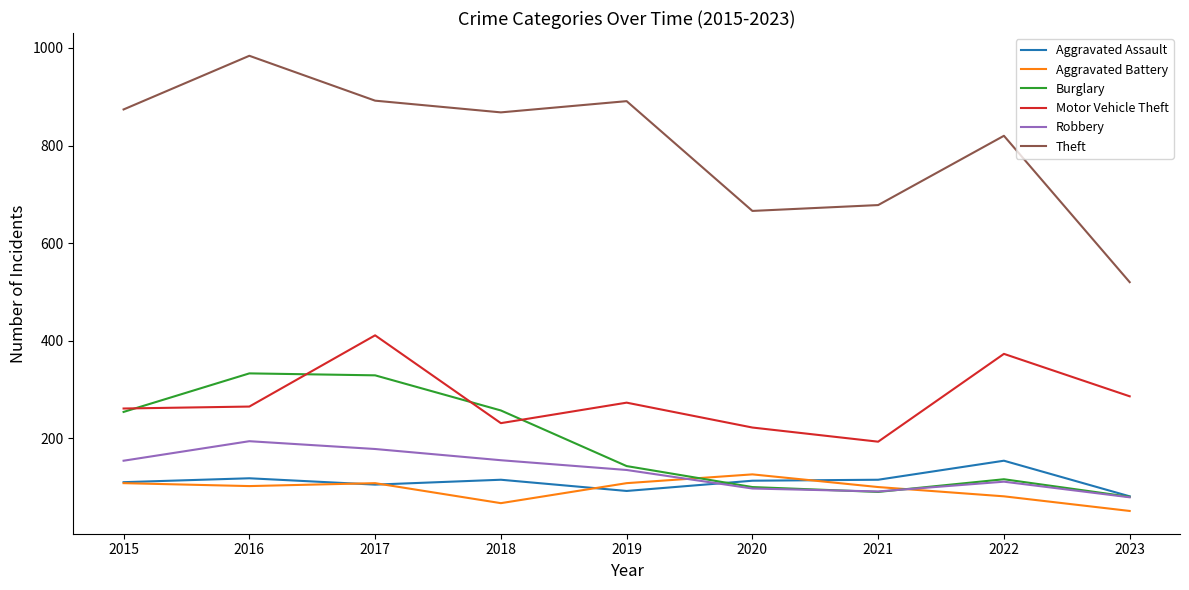

Between 2015 and 2020, which series saw the biggest shift?

Theft